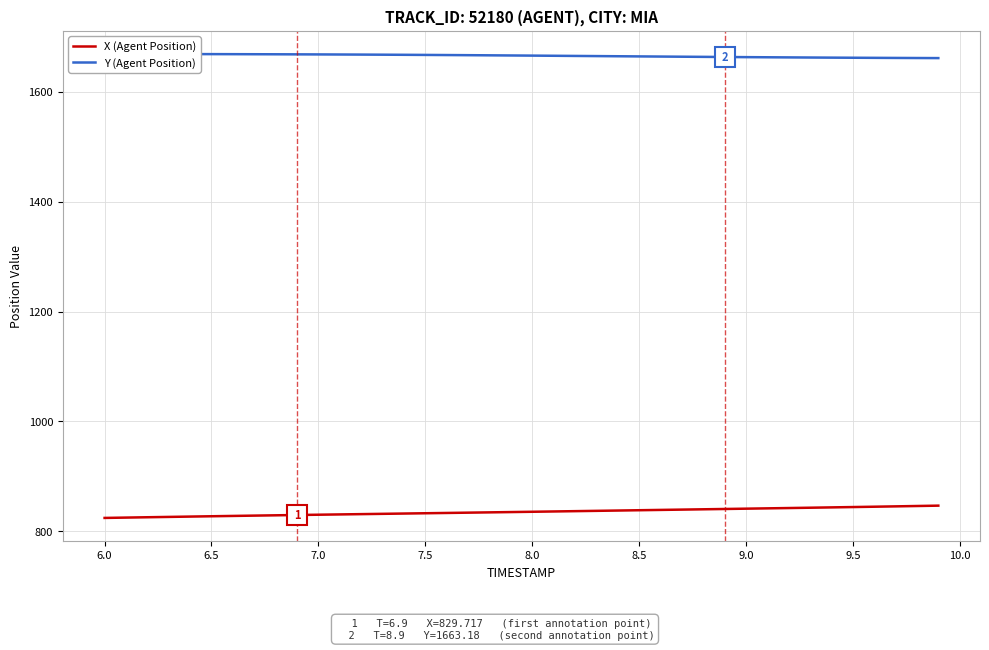

What is the highest value of the X (Agent Position) series?

846.8